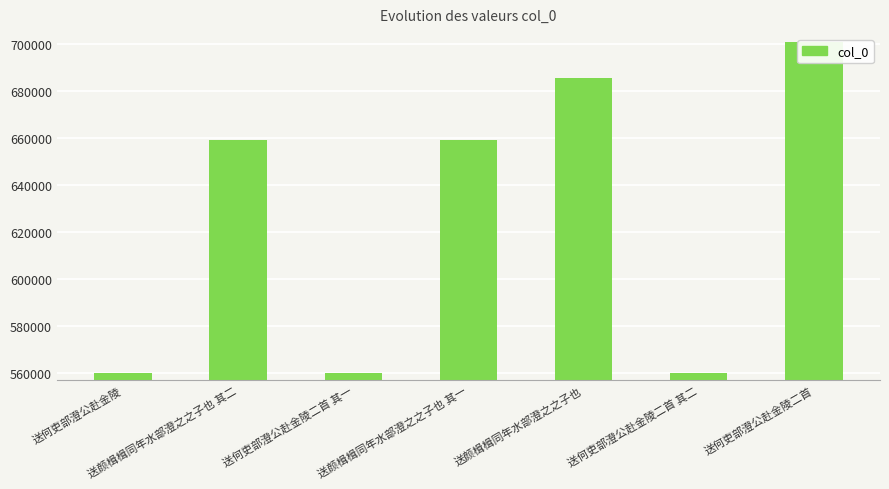

What is the label of the 4th bar from the left?

送颜楫楫同年水部澄之之子也 其一